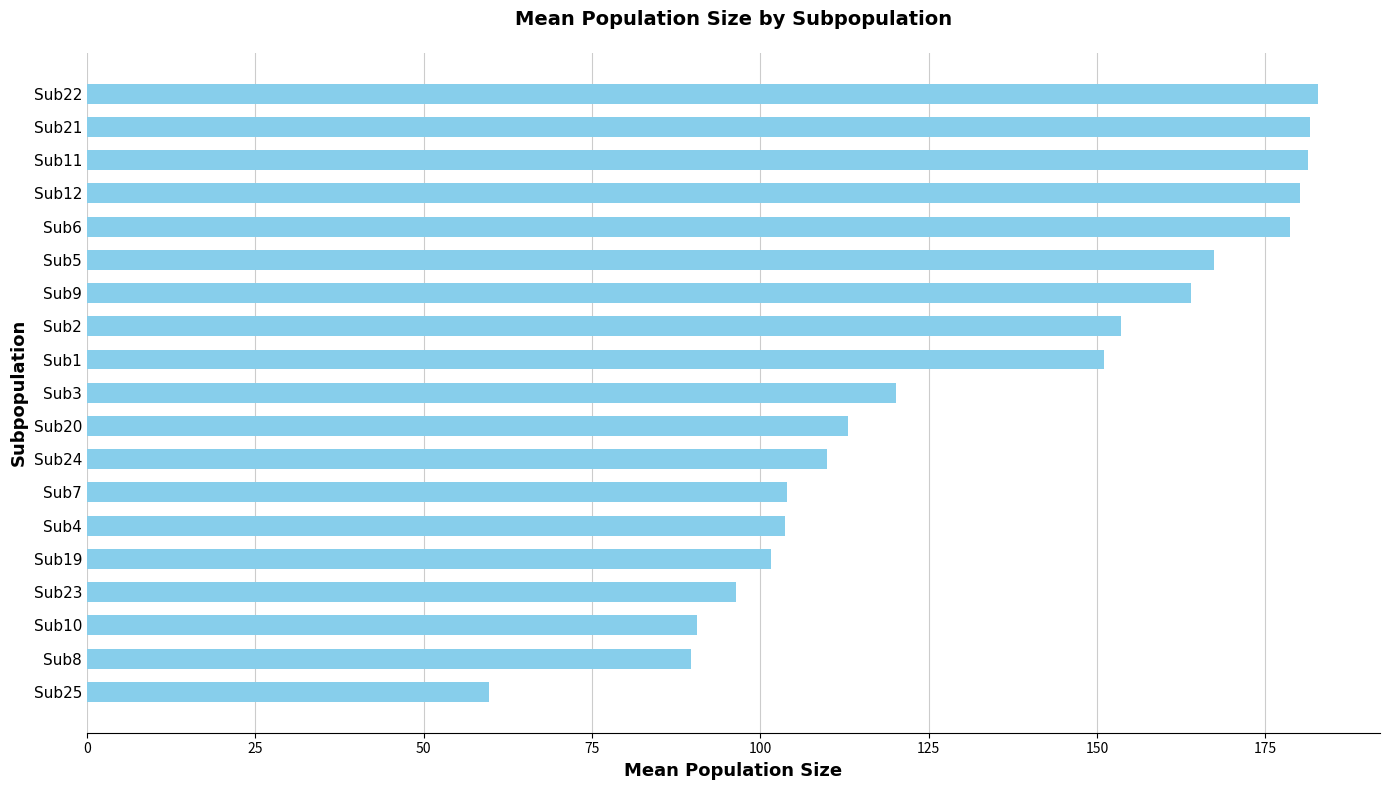

The chart shows a value of 193.1 at Sub20. True or false?

False